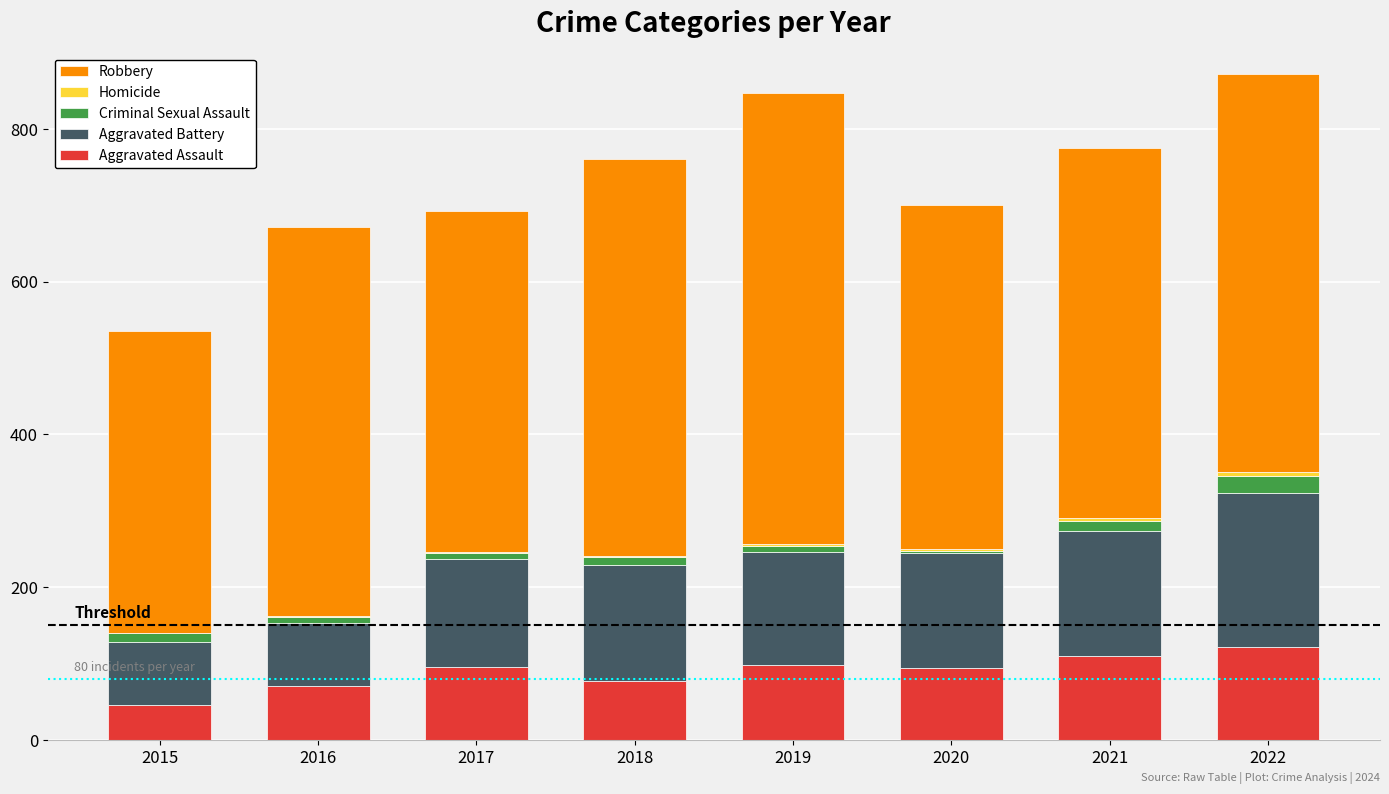

The Aggravated Assault series shows 53 at 2021. True or false?

False